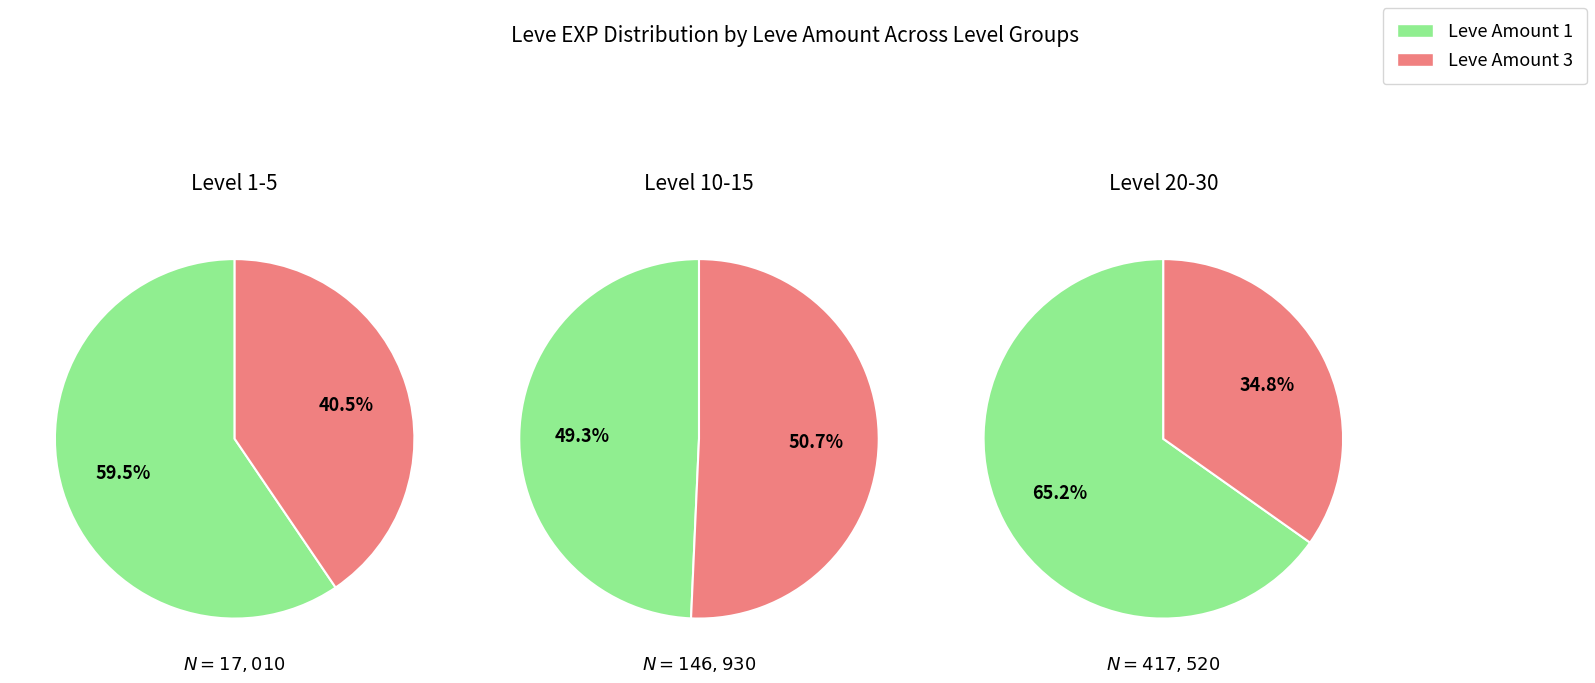

True or false: 1 accounts for 13% of the total.

True